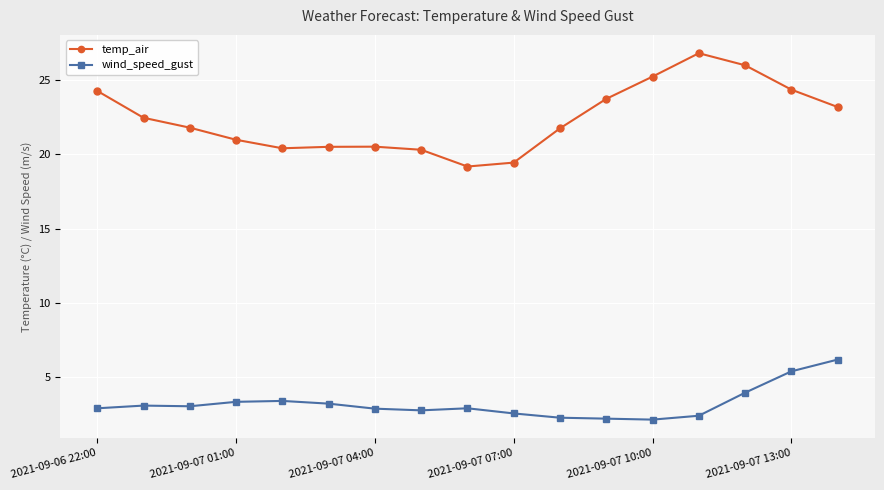

What is the greatest value displayed?

26.8